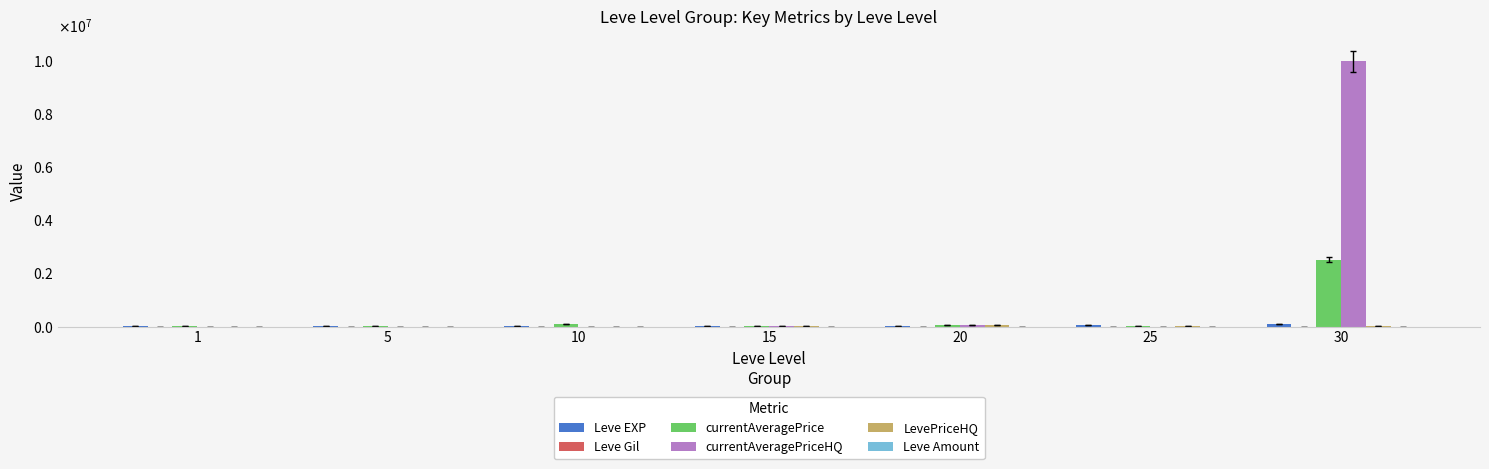

Are the bars grouped side by side (vs. stacked)?

Yes